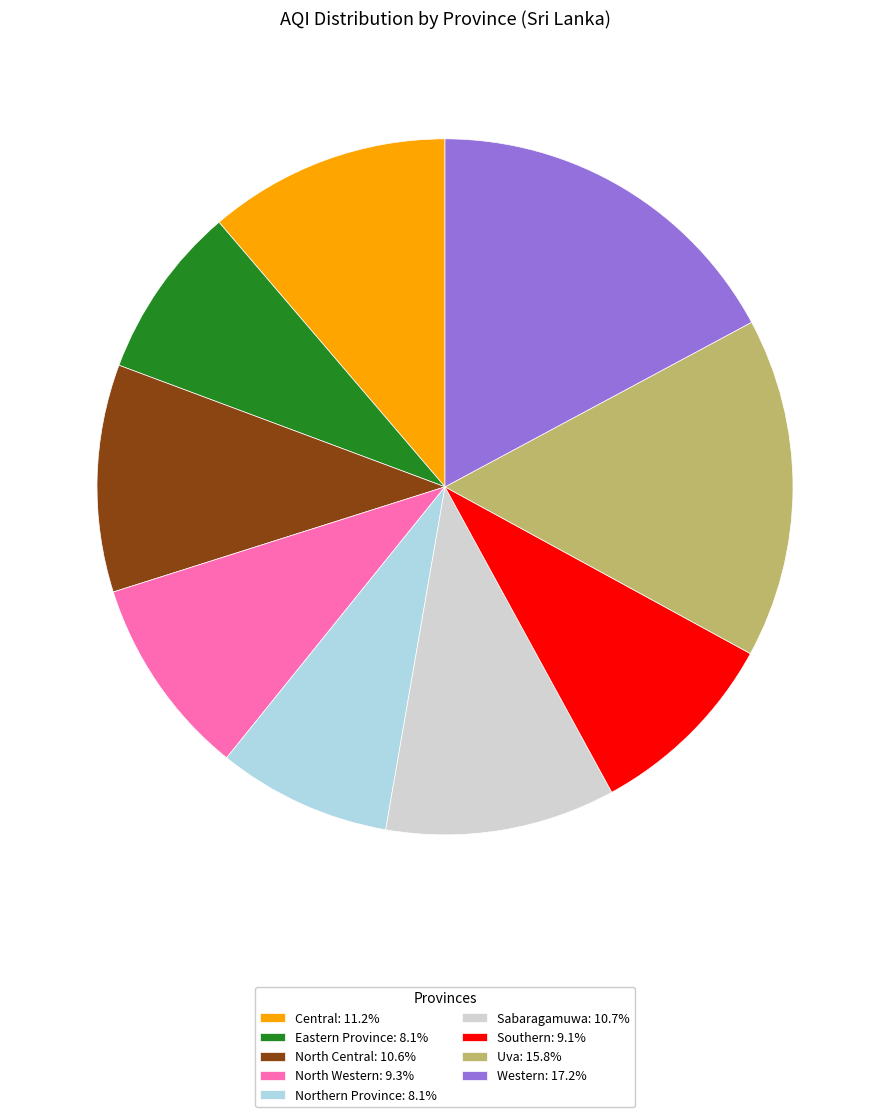

True or false: Southern accounts for 1% of the total.

False